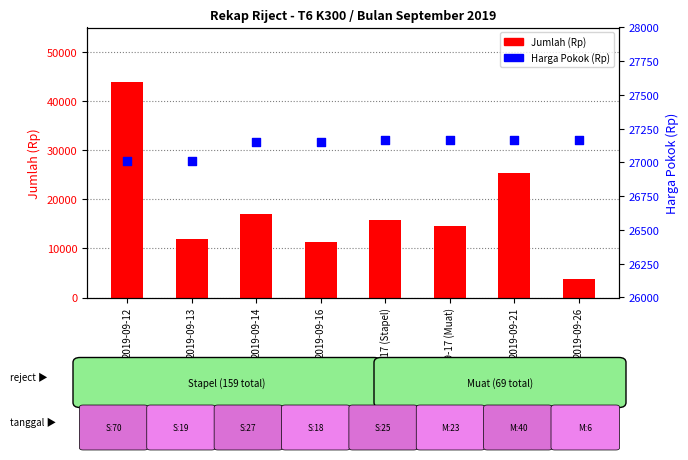

Is the value of Jumlah (Rp) at 2019-09-14 greater than the value of Harga Pokok (Rp) at 2019-09-13?

No